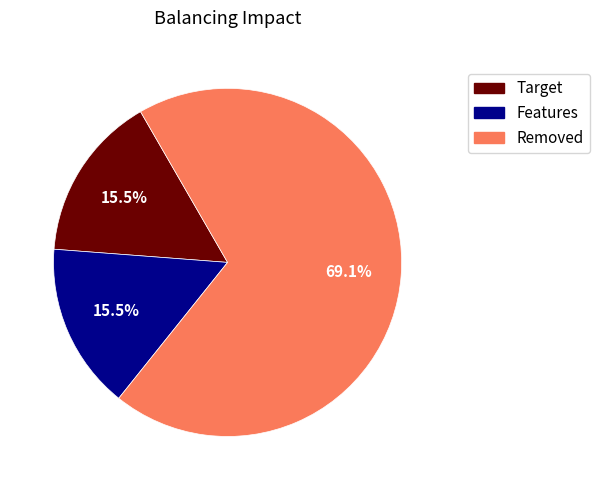

Does any single category account for the majority?

Yes